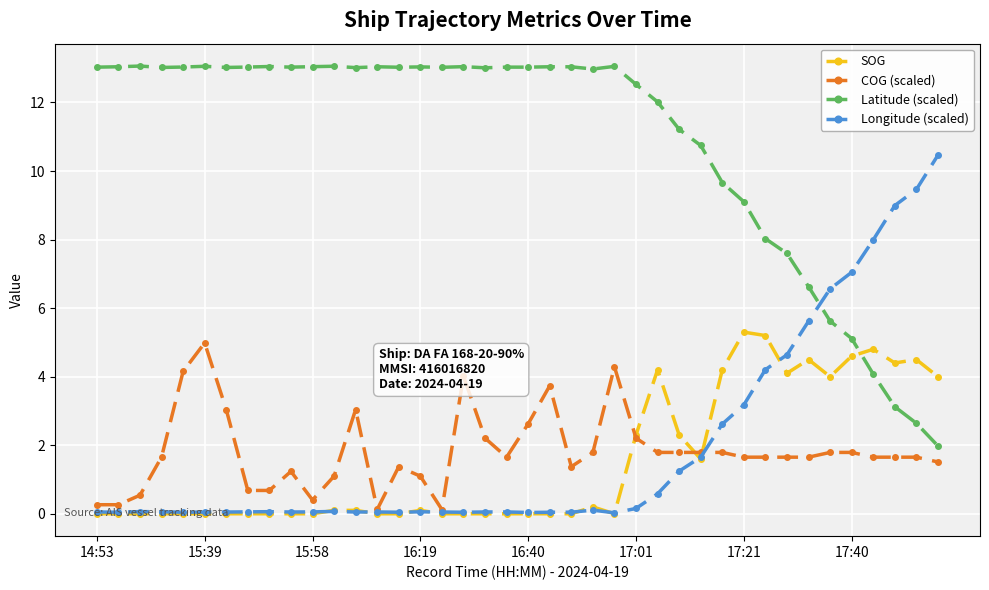

True or false: COG (scaled) has more than 0 interior local peaks.

True